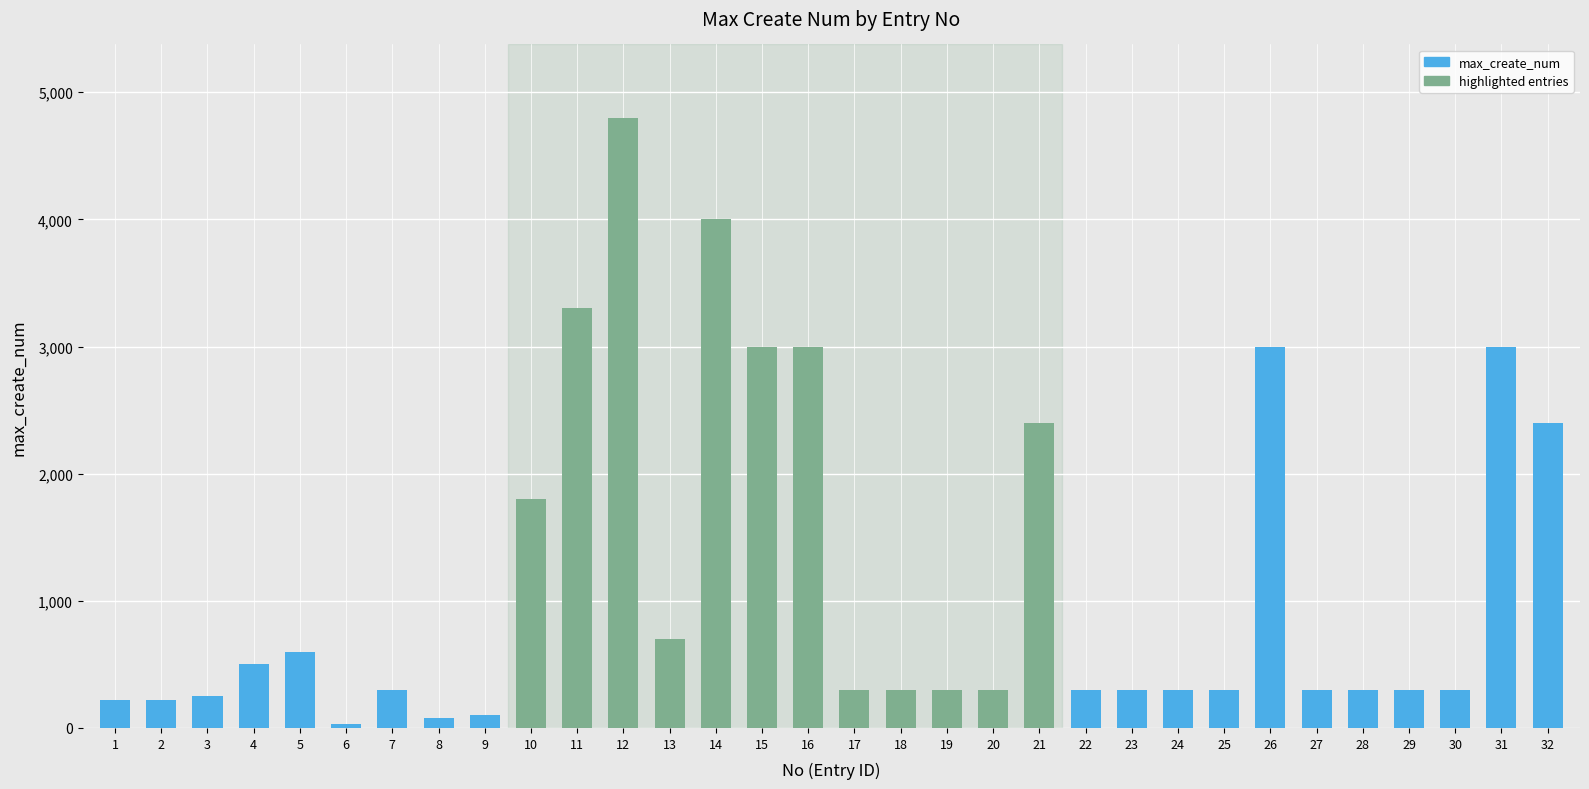

Approximately how many times larger is the value at 14 compared to 22?

13.3